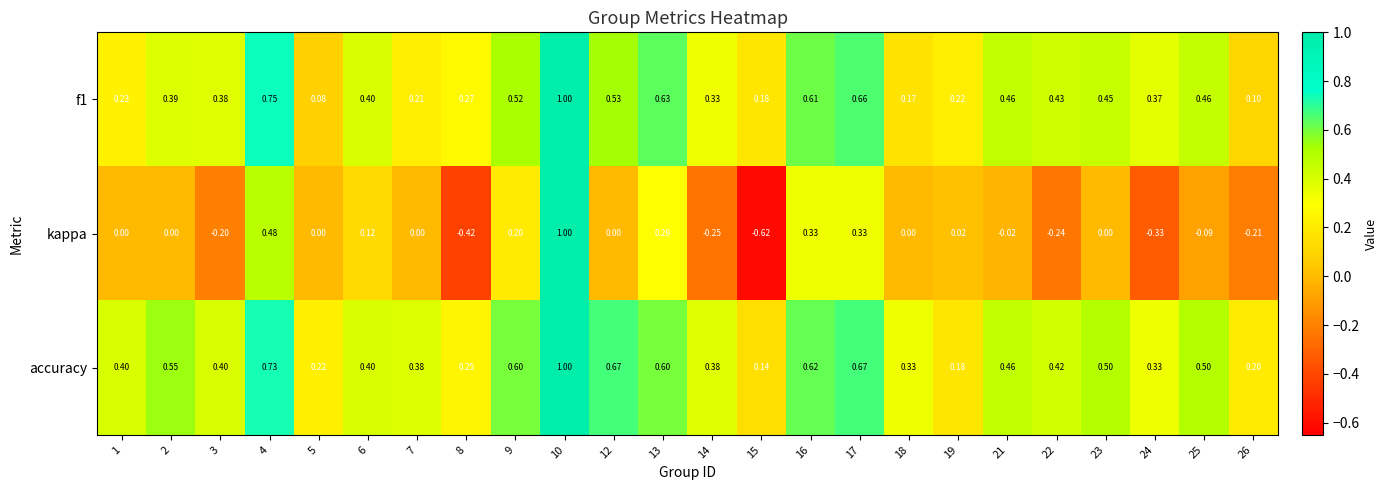

Which series has the largest range (max minus min)?

kappa